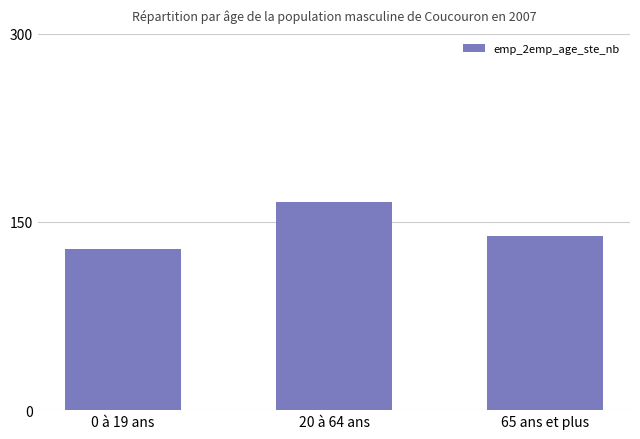

What is the ratio of the value at 0 à 19 ans to the value at 20 à 64 ans?

0.8